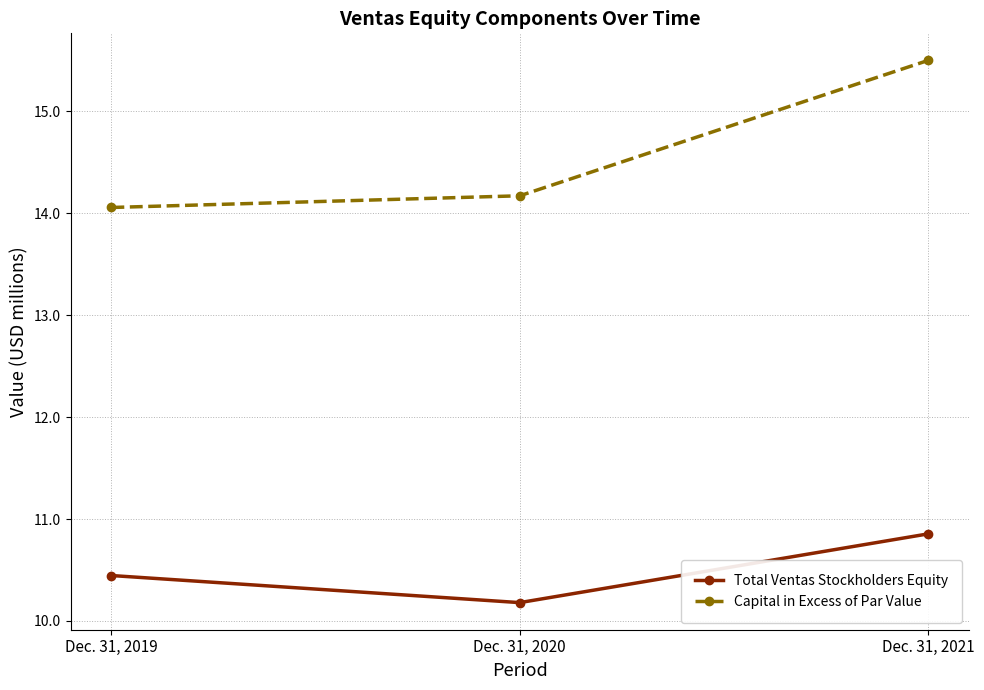

At which label does Capital in Excess of Par Value reach its minimum?

Dec. 31, 2019